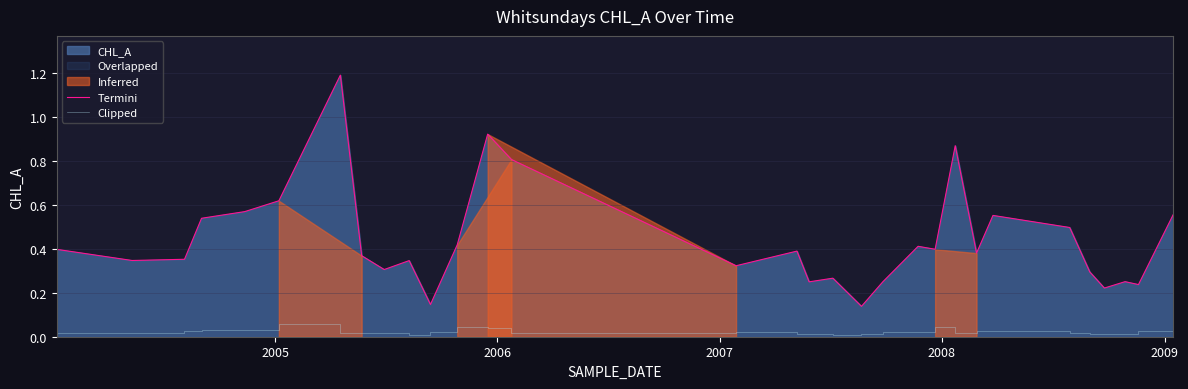

What is the highest value of the Termini series?

1.2